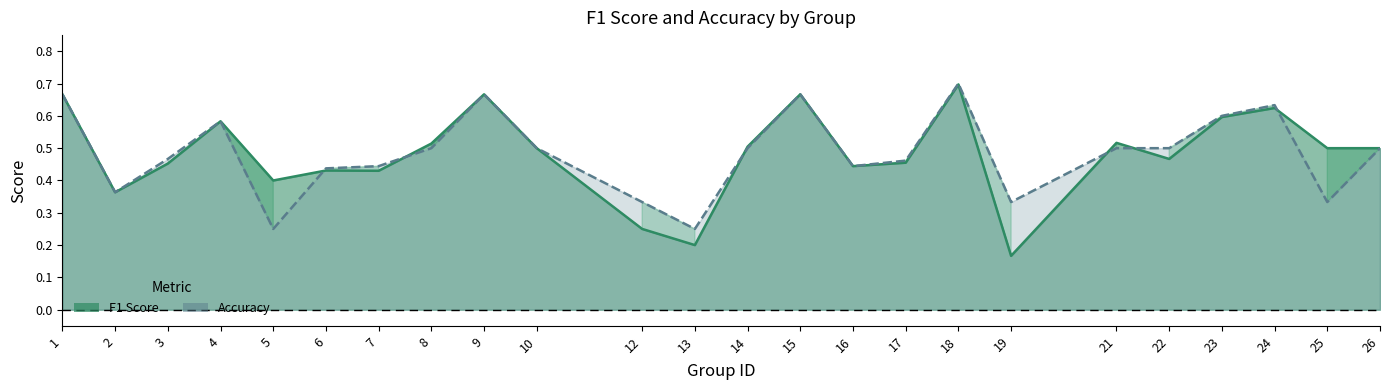

Rank the series by their maximum value, from highest to lowest.

accuracy, f1